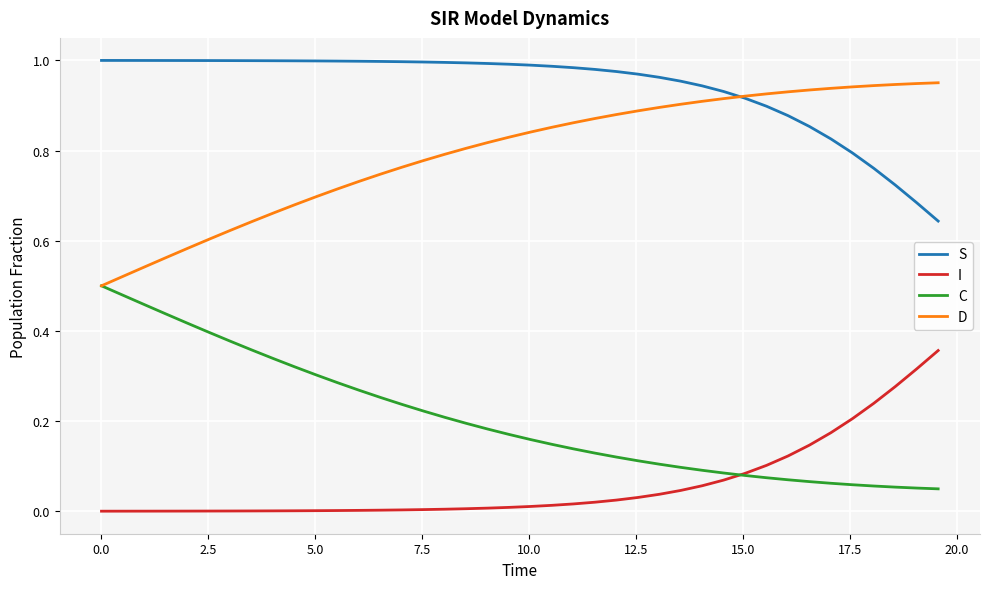

List the series in order of their peak value, lowest first.

I, C, D, S